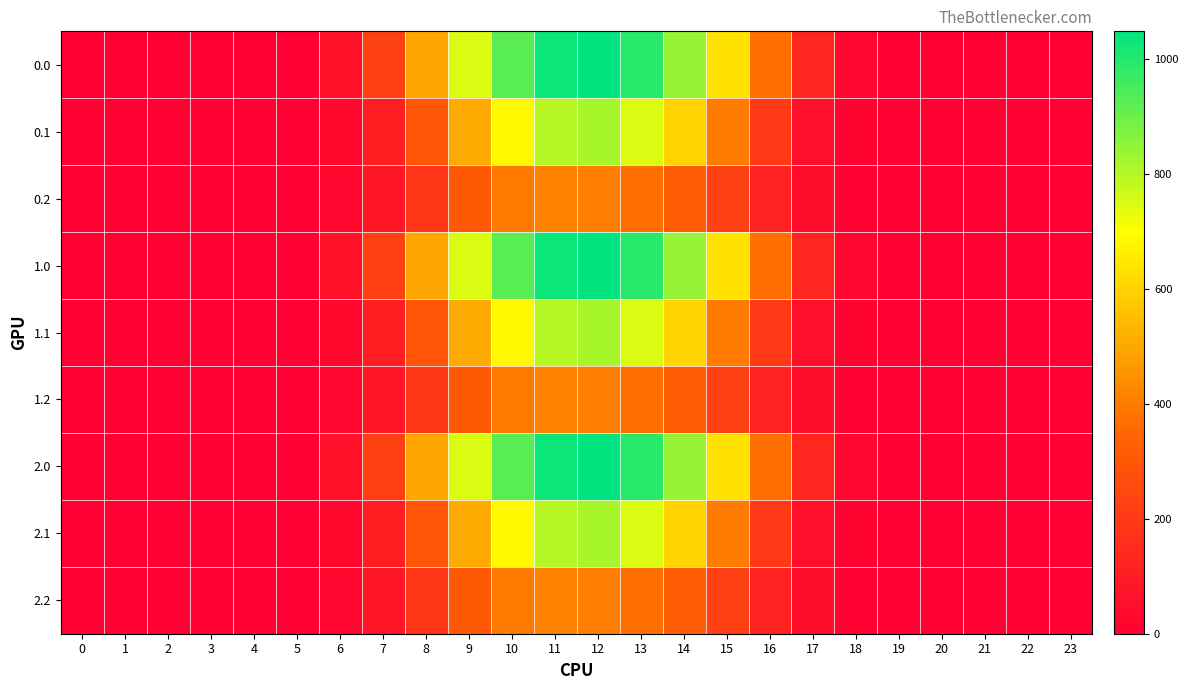

Reading left to right, list all the values displayed in this chart.

0.0: 0=0.0	1=0.0	2=0.0	3=0.0	4=0.0	5=5.9	6=60.2	7=226.4	8=498.5	9=747.1	10=926.9	11=1031.3	12=1048.0	13=989.6	14=844.6	15=634.3	16=368.9	17=133.8	18=25.7	19=0.5	20=0.0	21=0.0	22=0.0	23=0.0
0.1: 0=0.0	1=0.0	2=0.0	3=0.0	4=0.0	5=3.1	6=30.4	7=108.2	8=296.9	9=507.4	10=682.3	11=796.2	12=817.3	13=747.7	14=600.1	15=401.1	16=195.1	17=58.4	18=12.7	19=0.2	20=0.0	21=0.0	22=0.0	23=0.0
0.2: 0=0.0	1=0.0	2=0.0	3=0.0	4=0.0	5=2.6	6=23.4	7=79.2	8=186.3	9=306.1	10=391.7	11=413.0	12=403.2	13=372.4	14=318.6	15=220.6	16=118.5	17=45.9	18=11.3	19=0.1	20=0.0	21=0.0	22=0.0	23=0.0
1.0: 0=0.0	1=0.0	2=0.0	3=0.0	4=0.0	5=5.9	6=60.2	7=226.4	8=498.5	9=747.1	10=926.9	11=1031.3	12=1048.0	13=989.6	14=844.6	15=634.3	16=368.9	17=133.8	18=25.7	19=0.5	20=0.0	21=0.0	22=0.0	23=0.0
1.1: 0=0.0	1=0.0	2=0.0	3=0.0	4=0.0	5=3.1	6=30.4	7=108.2	8=296.9	9=507.4	10=682.3	11=796.2	12=817.3	13=747.7	14=600.1	15=401.1	16=195.1	17=58.4	18=12.7	19=0.2	20=0.0	21=0.0	22=0.0	23=0.0
1.2: 0=0.0	1=0.0	2=0.0	3=0.0	4=0.0	5=2.6	6=23.4	7=79.2	8=186.3	9=306.1	10=391.7	11=413.0	12=403.2	13=372.4	14=318.6	15=220.6	16=118.5	17=45.9	18=11.3	19=0.1	20=0.0	21=0.0	22=0.0	23=0.0
2.0: 0=0.0	1=0.0	2=0.0	3=0.0	4=0.0	5=5.9	6=60.2	7=226.4	8=498.5	9=747.1	10=926.9	11=1031.3	12=1048.0	13=989.6	14=844.6	15=634.3	16=368.9	17=133.8	18=25.7	19=0.5	20=0.0	21=0.0	22=0.0	23=0.0
2.1: 0=0.0	1=0.0	2=0.0	3=0.0	4=0.0	5=3.1	6=30.4	7=108.2	8=296.9	9=507.4	10=682.3	11=796.2	12=817.3	13=747.7	14=600.1	15=401.1	16=195.1	17=58.4	18=12.7	19=0.2	20=0.0	21=0.0	22=0.0	23=0.0
2.2: 0=0.0	1=0.0	2=0.0	3=0.0	4=0.0	5=2.6	6=23.4	7=79.2	8=186.3	9=306.1	10=391.7	11=413.0	12=403.2	13=372.4	14=318.6	15=220.6	16=118.5	17=45.9	18=11.3	19=0.1	20=0.0	21=0.0	22=0.0	23=0.0